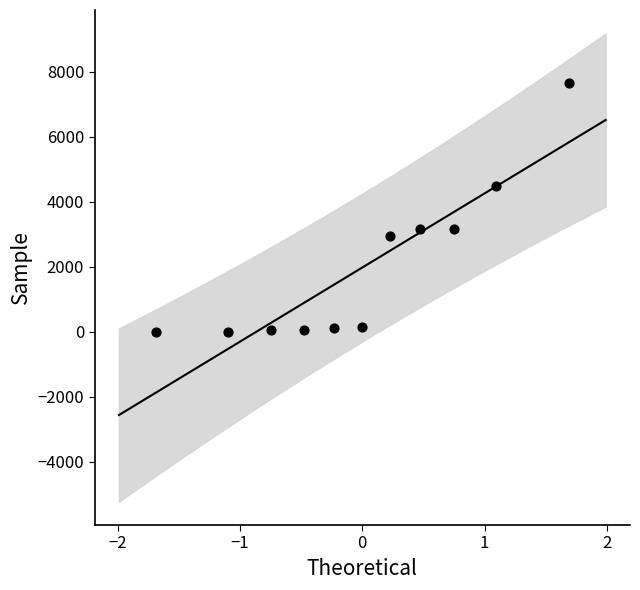

What is the range of Y values (max minus min)?

7656.4